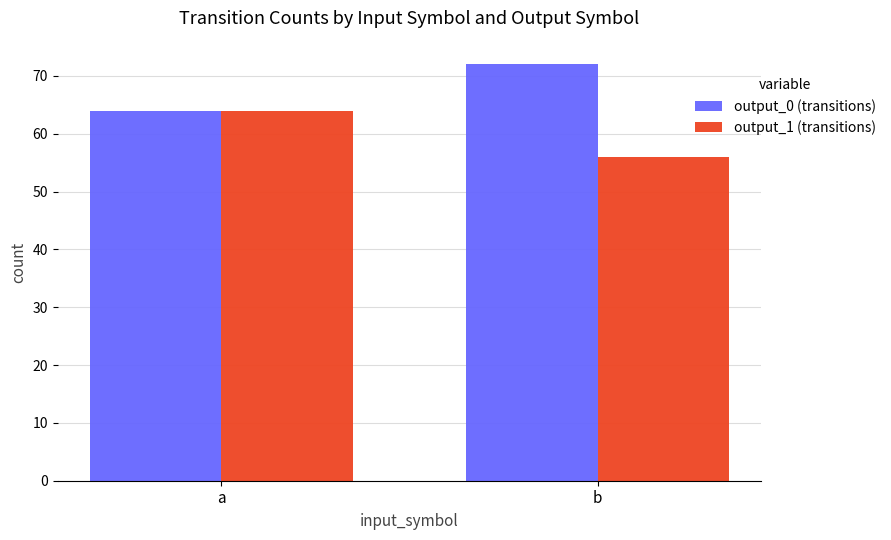

Reading right to left, extract all data points from this chart.

output_0 (transitions): b=72	a=64
output_1 (transitions): b=56	a=64